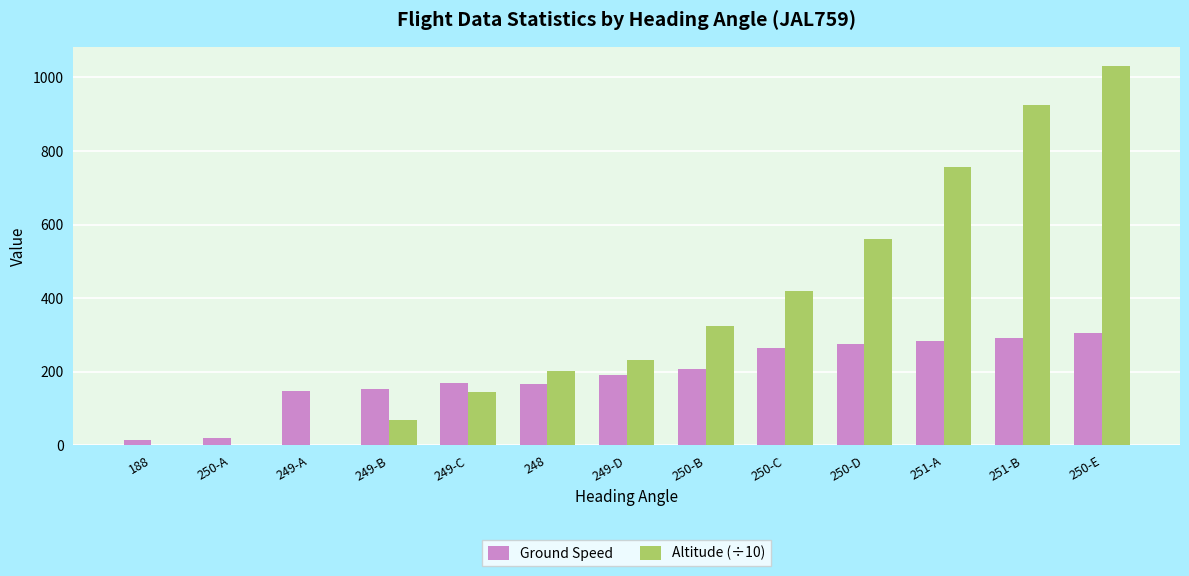

How many groups of bars are there?

13